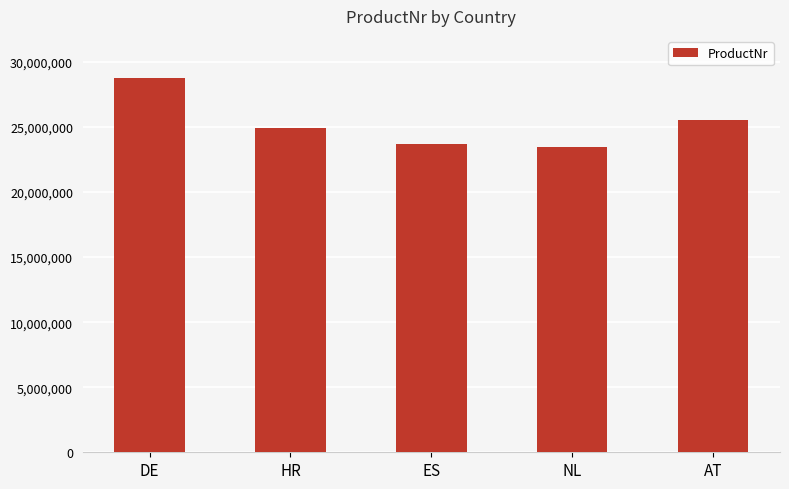

What is the value of the 1st bar from the left?

28762162